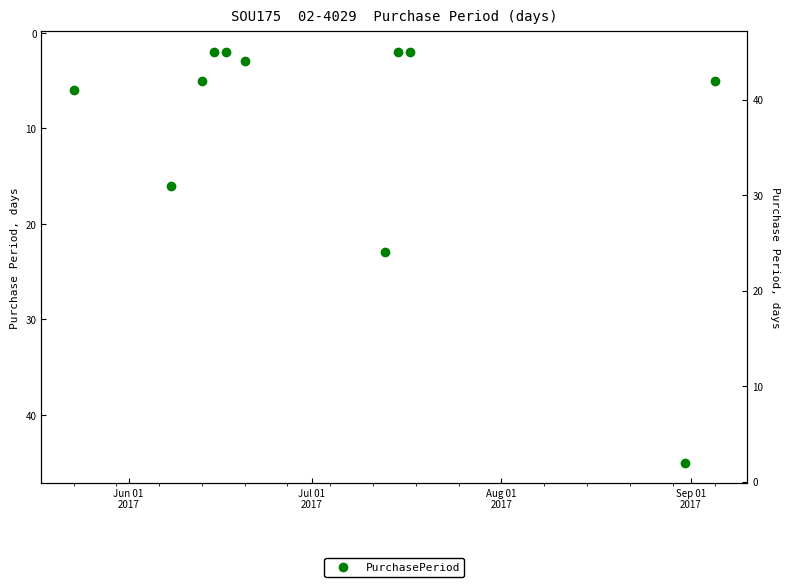

Is it true that the value at 7 is 1?

False